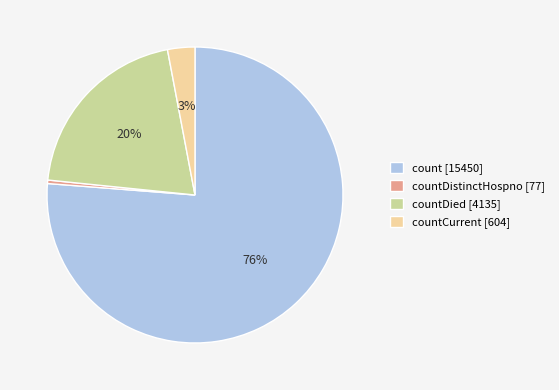

Which has a higher value, countDistinctHospno [77] or countCurrent [604]?

countCurrent [604]